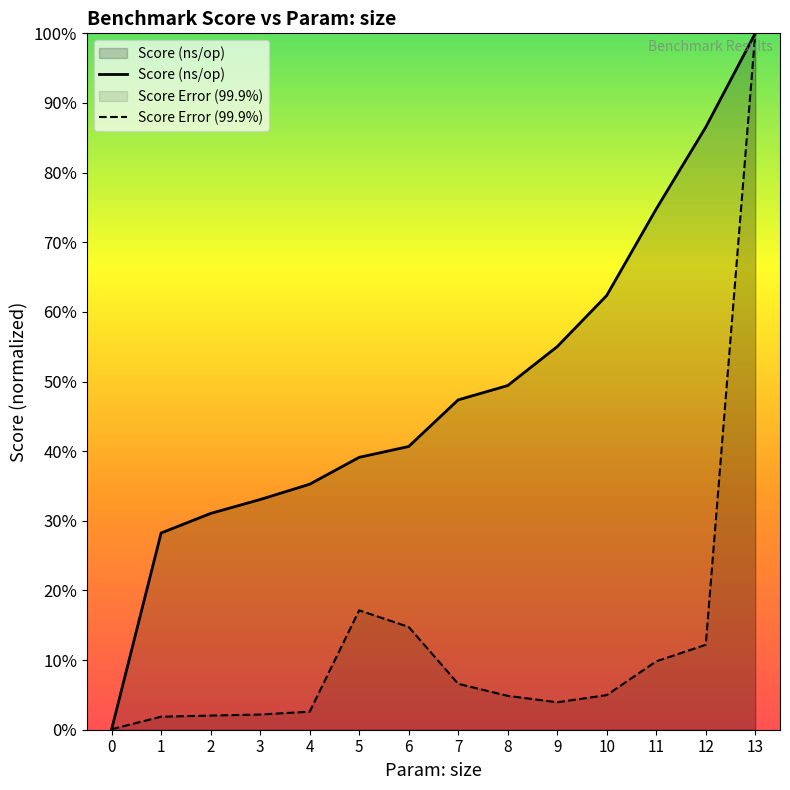

Reading left to right, list all the values displayed in this chart.

Score (ns/op): 0.0	0.3	0.3	0.3	0.4	0.4	0.4	0.5	0.5	0.6	0.6	0.7	0.9	1.0
Score Error (99.9%): 0.0	0.0	0.0	0.0	0.0	0.2	0.1	0.1	0.0	0.0	0.0	0.1	0.1	1.0